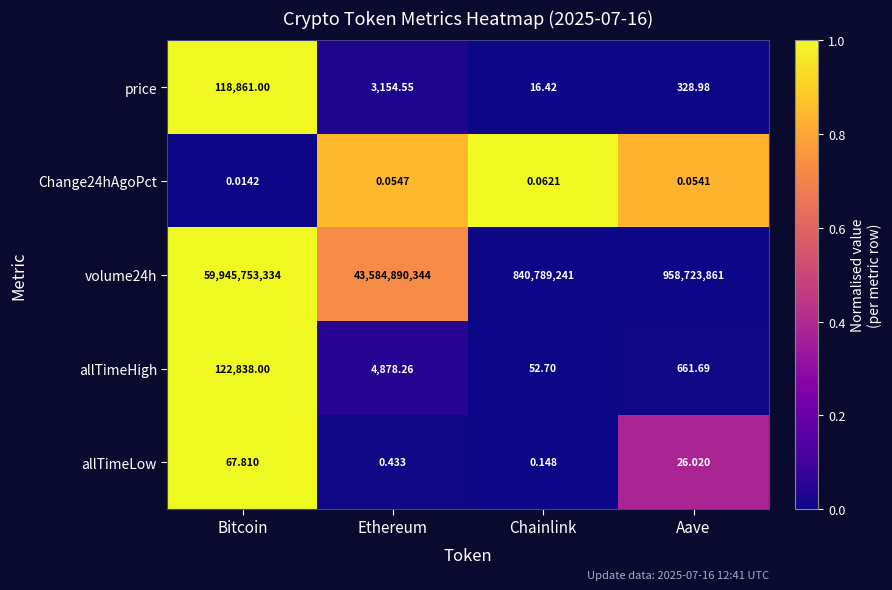

What is the difference between the highest and lowest values at Bitcoin?

59945753334.0